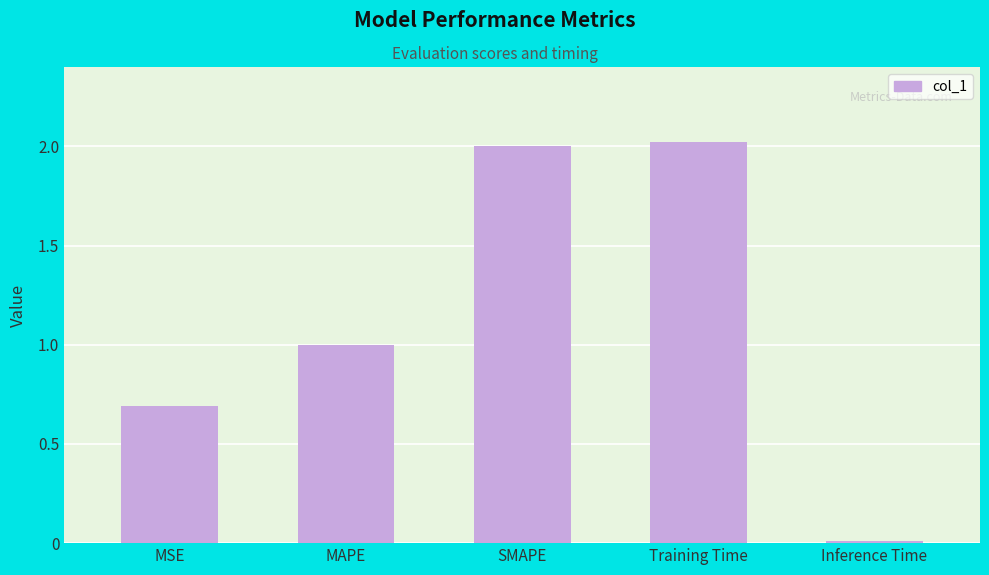

What is the label of the 2nd bar from the right?

Training Time